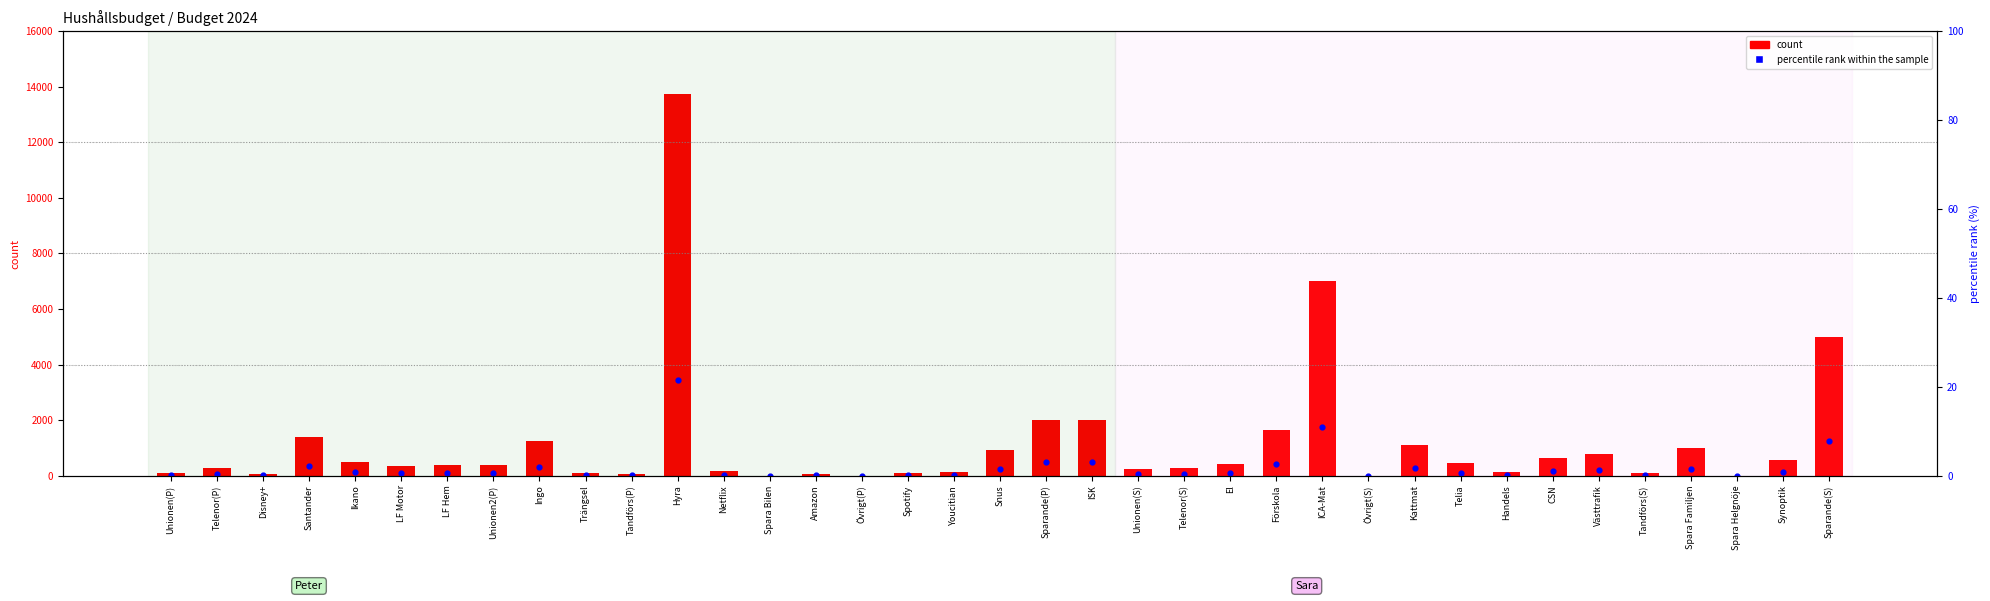

Which series has the largest total across all categories?

count